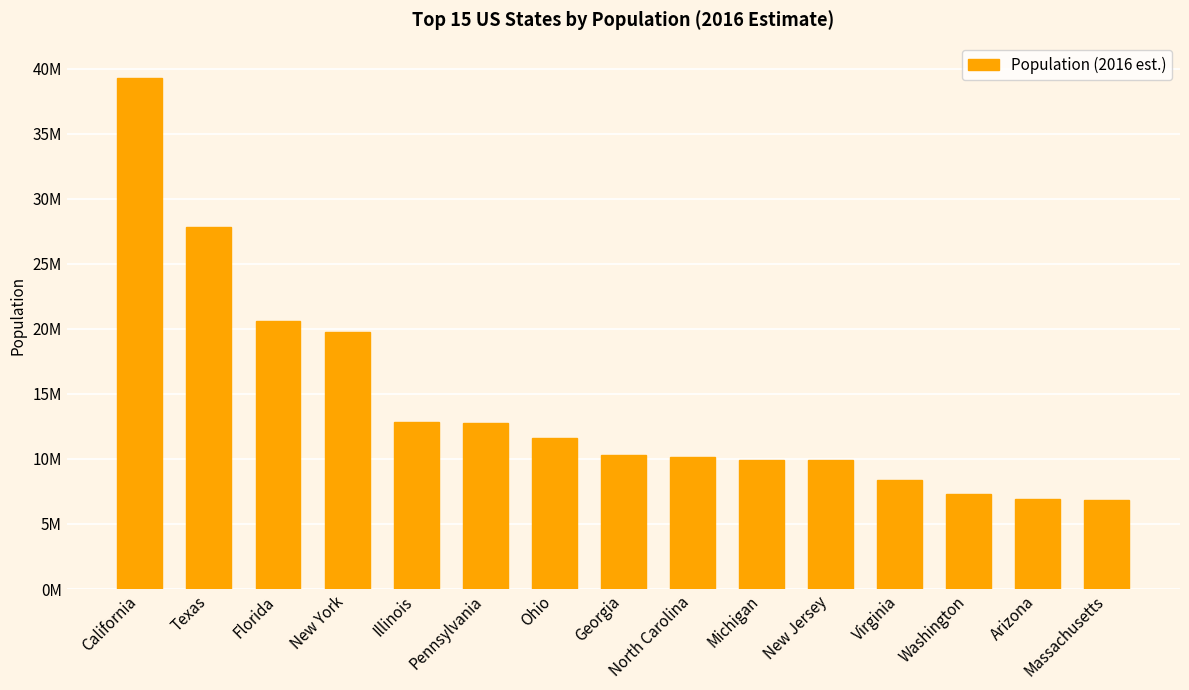

What is the label of the 13th bar from the right?

Florida